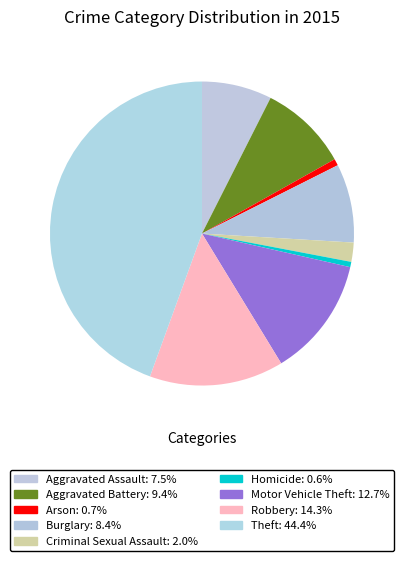

Which category has the biggest portion of the pie?

Theft